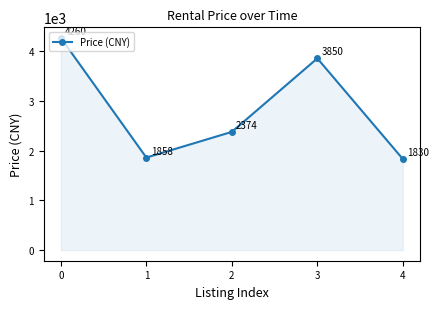

How many lines are shown in the chart?

1